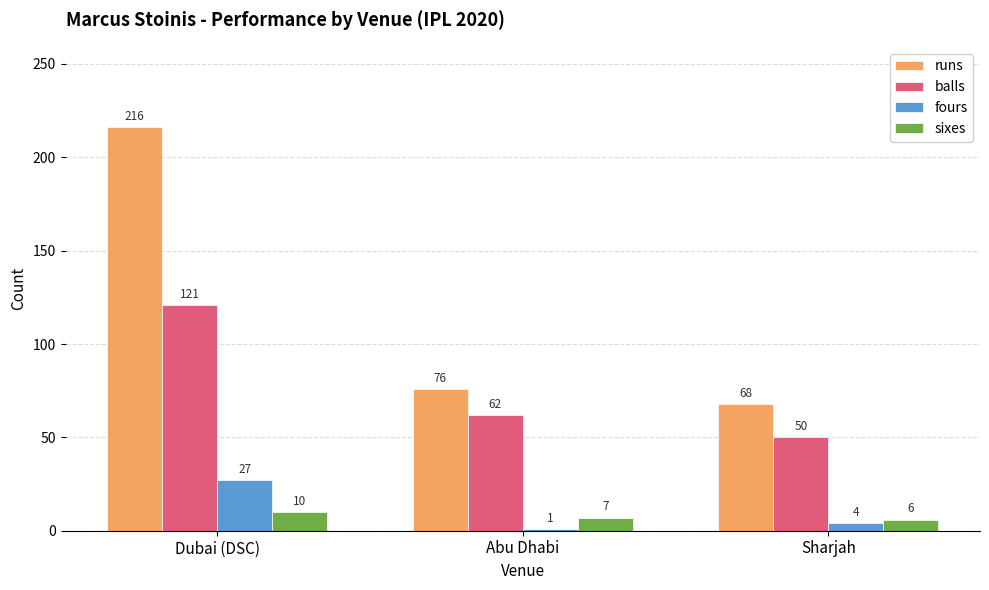

What is the label of the 3rd bar from the left?

Sharjah